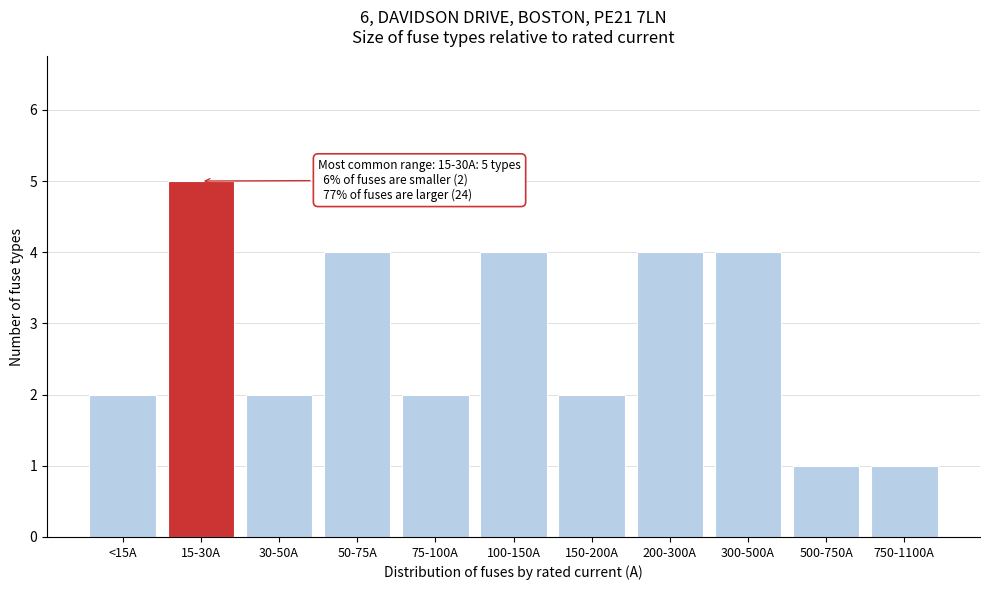

Reading left to right, list all the values displayed in this chart.

2	5	2	4	2	4	2	4	4	1	1